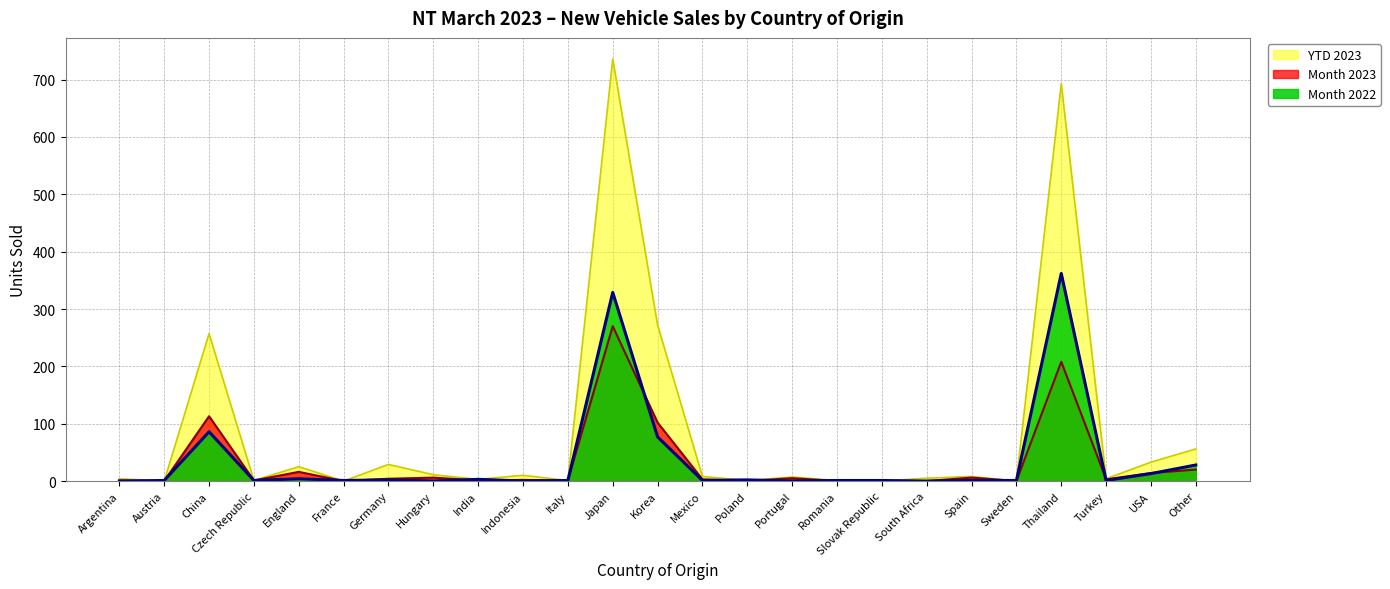

Reading left to right, extract all data points from this chart.

Month 2023: Argentina=1	Austria=0	China=113	Czech Republic=1	England=16	France=0	Germany=4	Hungary=6	India=1	Indonesia=2	Italy=1	Japan=270	Korea=102	Mexico=3	Poland=0	Portugal=5	Romania=0	Slovak Republic=0	South Africa=0	Spain=6	Sweden=0	Thailand=208	Turkey=3	USA=14	Other=20
Month 2022: Argentina=0	Austria=1	China=86	Czech Republic=1	England=4	France=1	Germany=2	Hungary=0	India=3	Indonesia=0	Italy=1	Japan=329	Korea=77	Mexico=1	Poland=2	Portugal=0	Romania=1	Slovak Republic=1	South Africa=0	Spain=1	Sweden=1	Thailand=362	Turkey=1	USA=13	Other=28
YTD 2023: Argentina=4	Austria=0	China=257	Czech Republic=1	England=25	France=0	Germany=29	Hungary=11	India=3	Indonesia=10	Italy=1	Japan=736	Korea=272	Mexico=8	Poland=1	Portugal=7	Romania=1	Slovak Republic=0	South Africa=5	Spain=8	Sweden=0	Thailand=693	Turkey=4	USA=33	Other=56